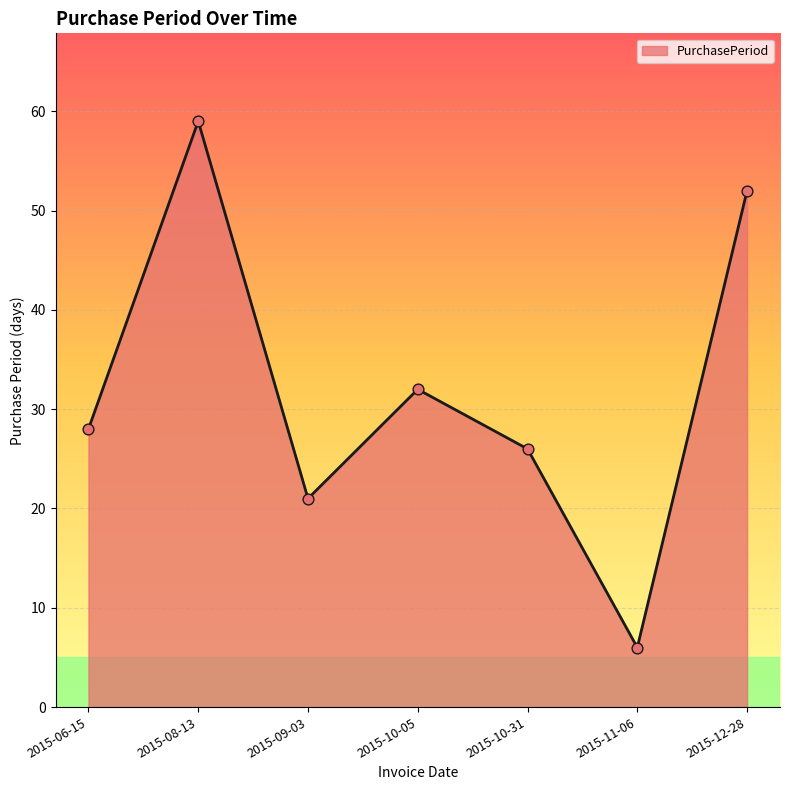

What is the ratio of the value at 2015-06-15 to the value at 2015-10-05?

0.9